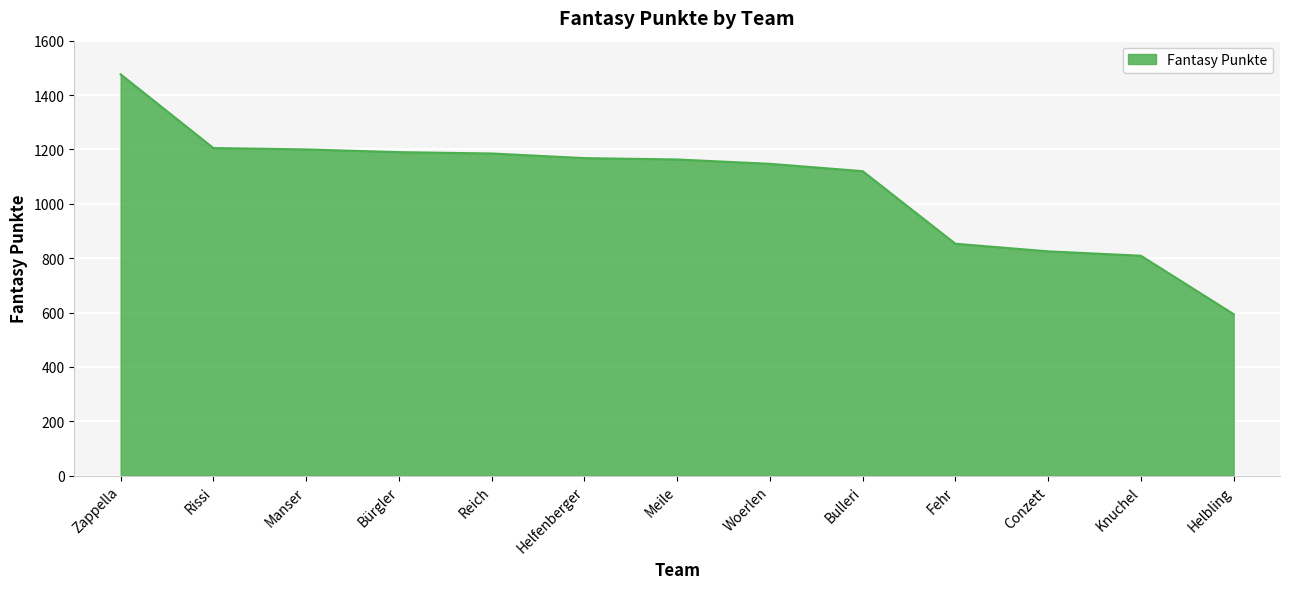

The value at Bulleri is 315. True or false?

False